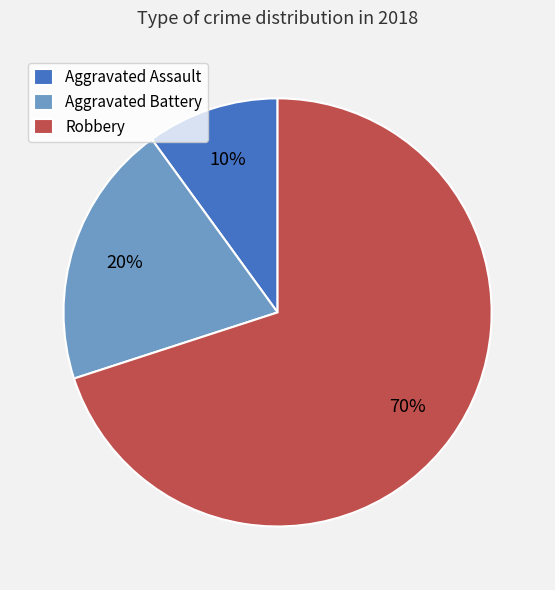

What is the largest slice in the pie chart?

Robbery